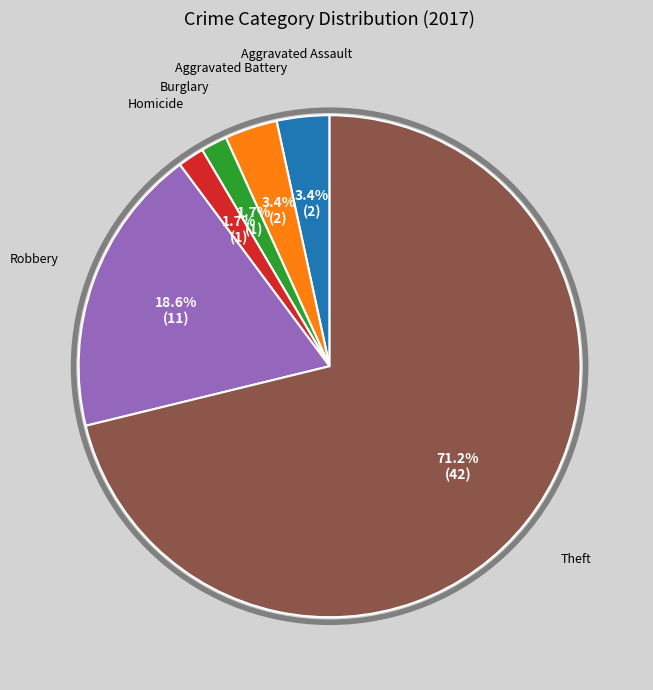

Is there any slice that represents more than half of the pie?

Yes